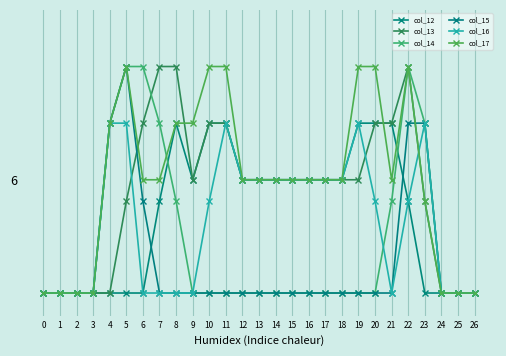

At how many categories does at least one series exceed 0?

20